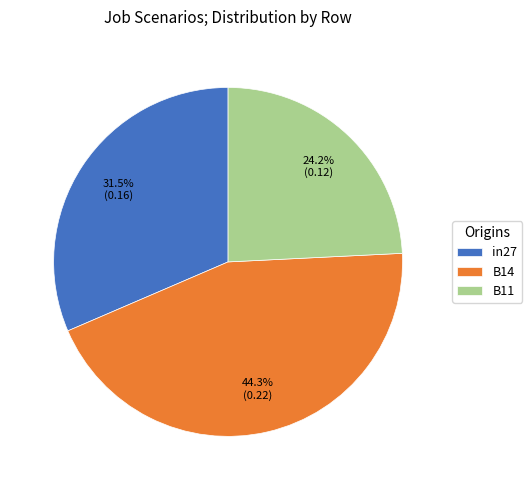

What percentage do in27 and B14 together represent?

75.8%